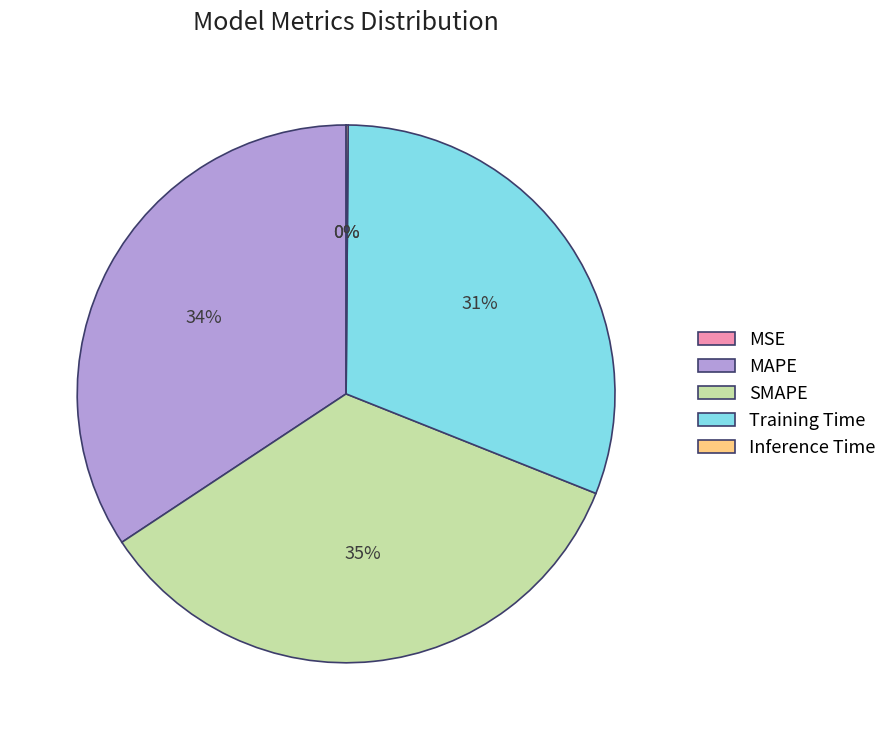

Combined, do Training Time and MAPE account for over 50%?

Yes